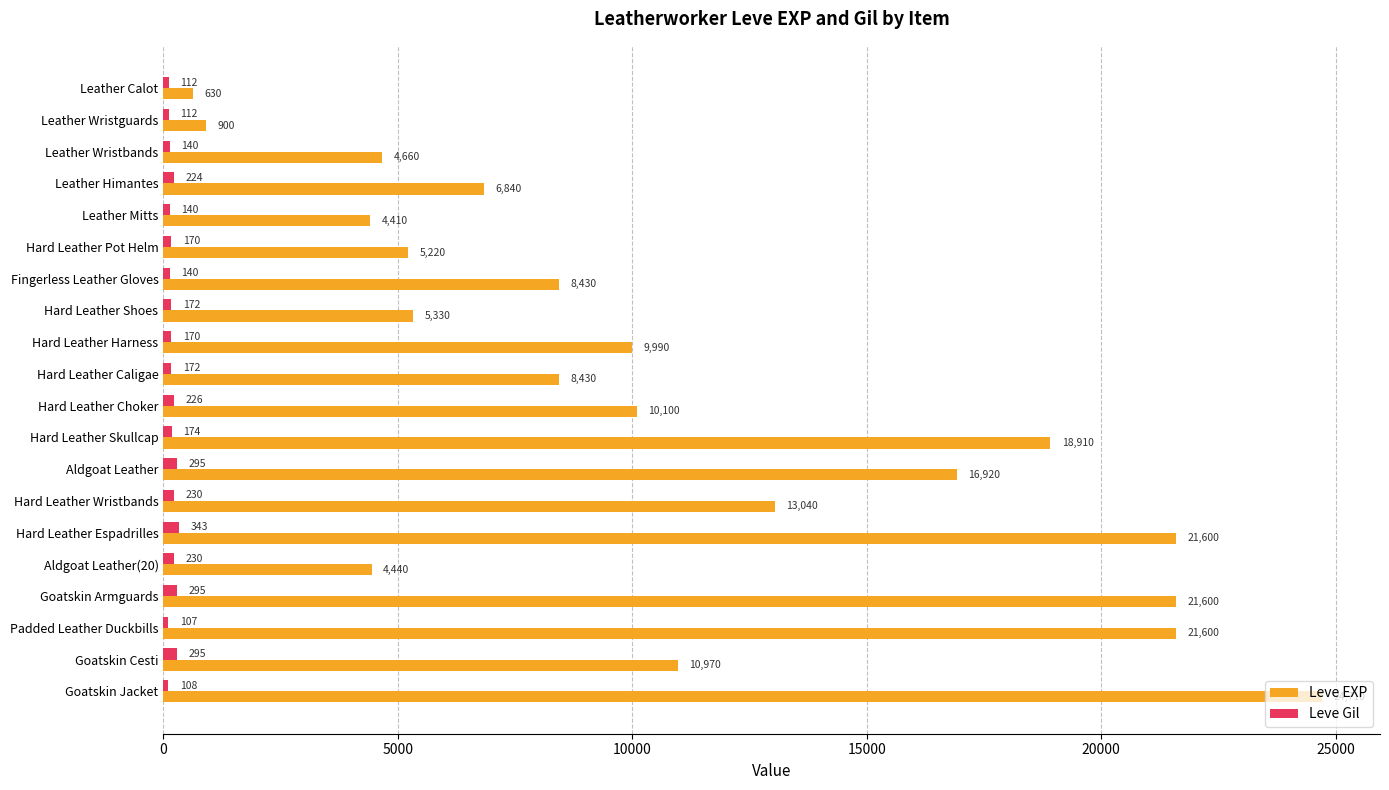

The Leve Gil series shows 170 at Hard Leather Pot Helm. True or false?

True